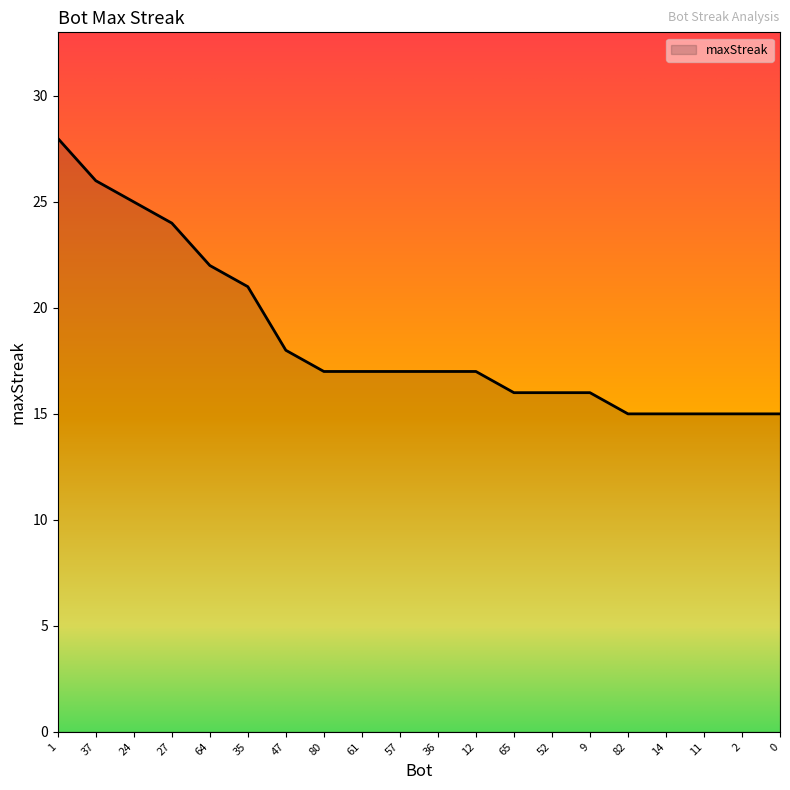

What is the smallest value displayed?

15